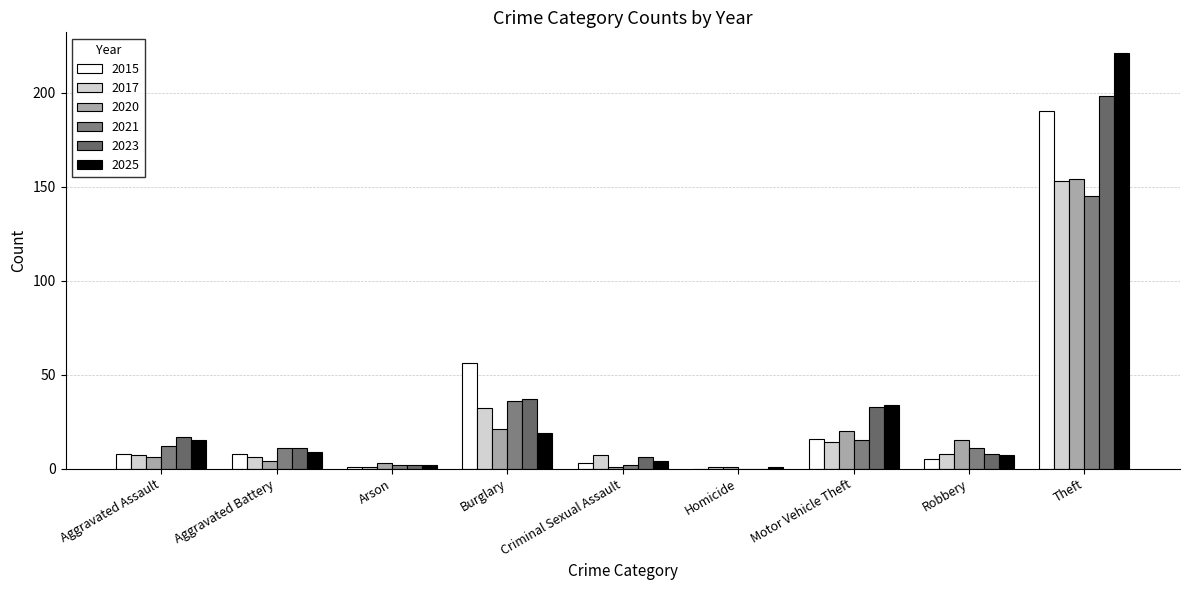

The value of 2015 at Aggravated Battery is 8. True or false?

True